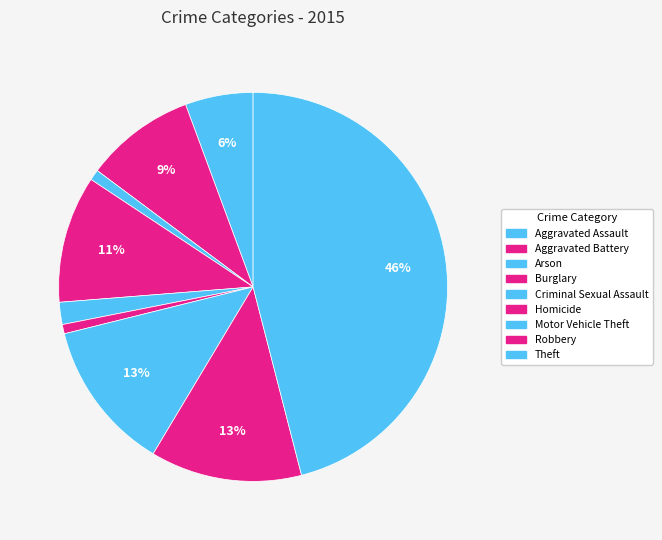

To the nearest percent, what is the combined percentage of Theft and Motor Vehicle Theft?

59%